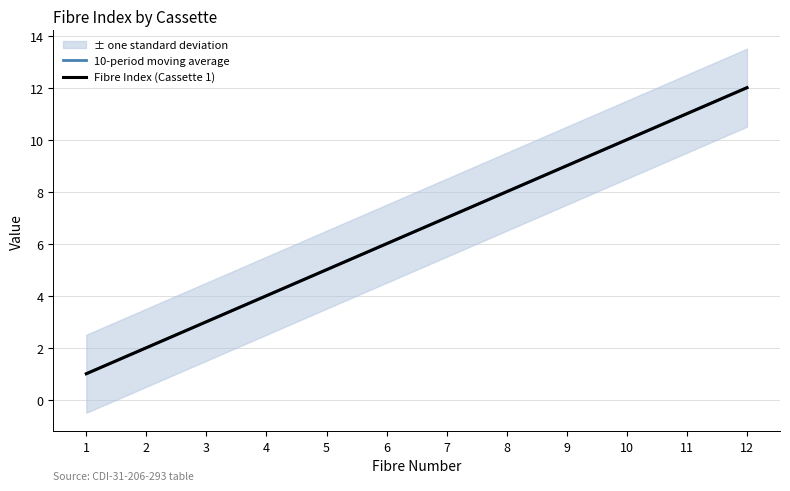

What is the value of the Fibre Index (Cassette 1) point at the 12th from the left?

12